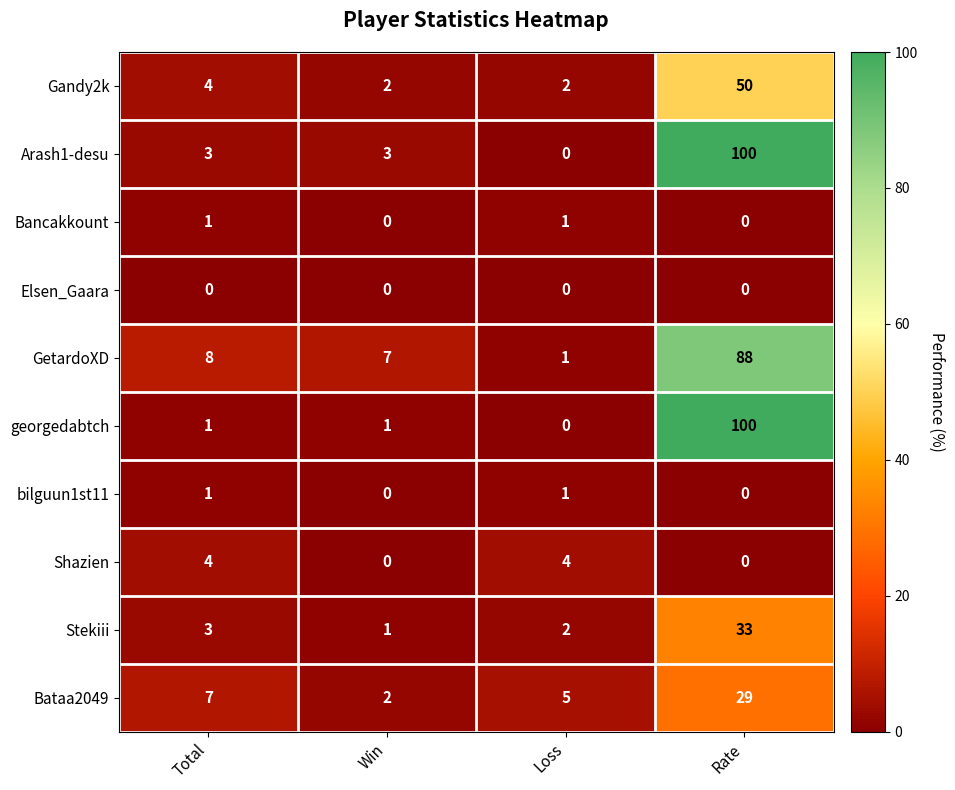

Is it true that georgedabtch equals 100 at Rate?

True